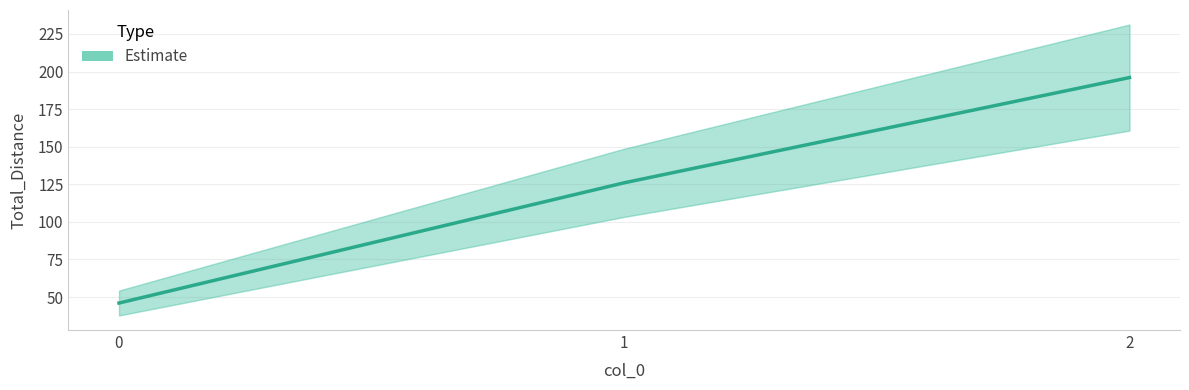

How many lines are shown in the chart?

1